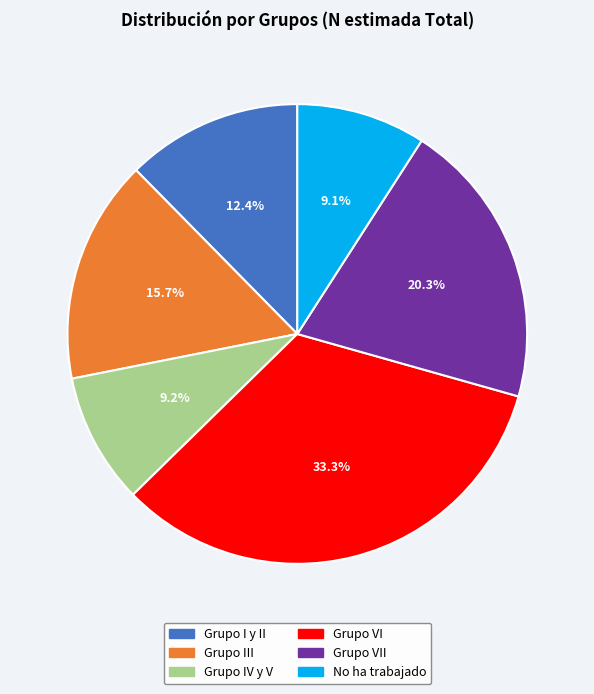

Does any single category account for the majority?

No